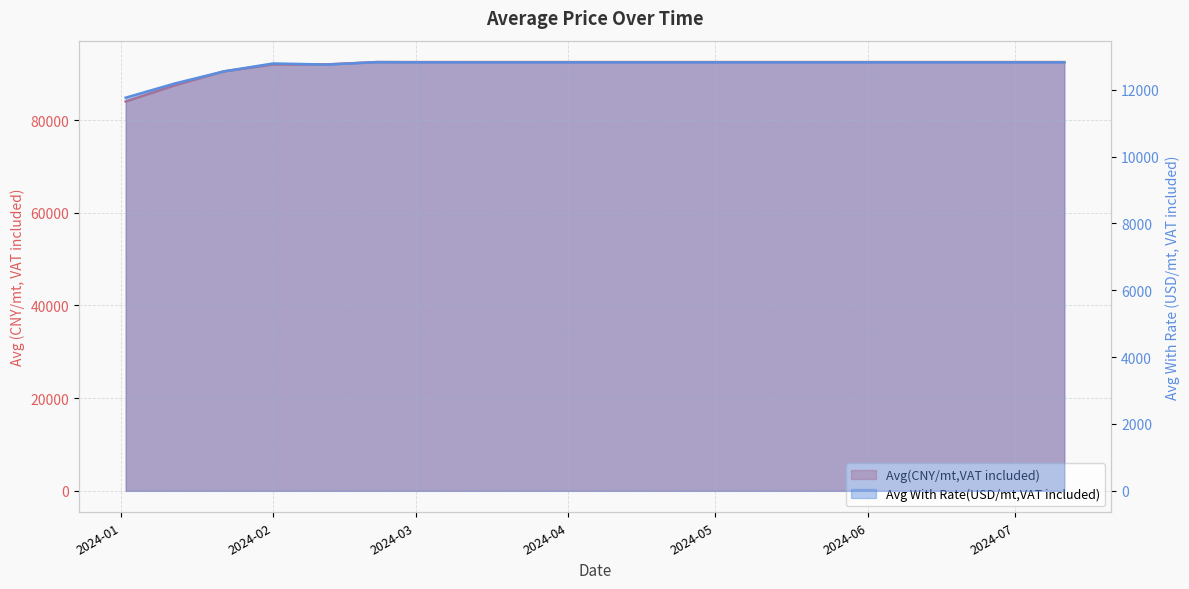

What is the maximum value for Avg(CNY/mt,VAT included)?

92500.0